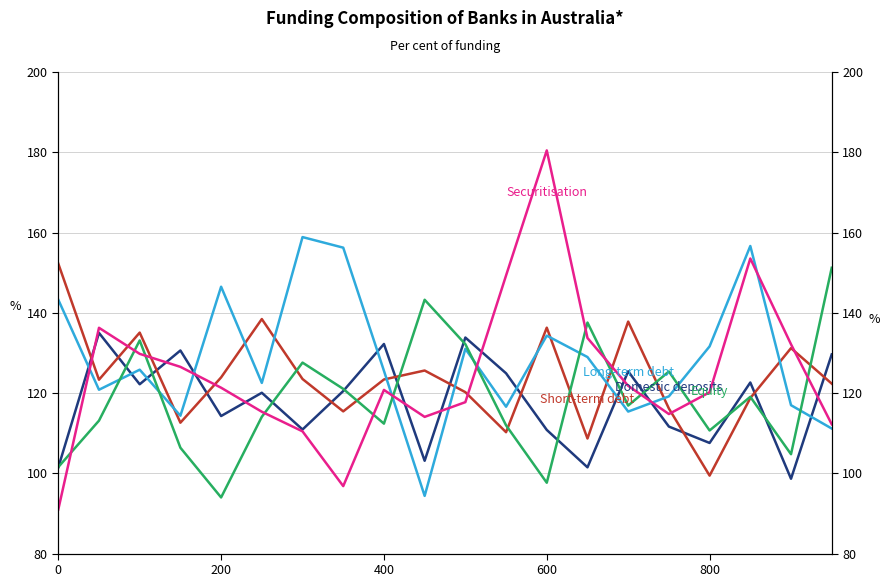

How many data points in Domestic deposits are less than 120?

9